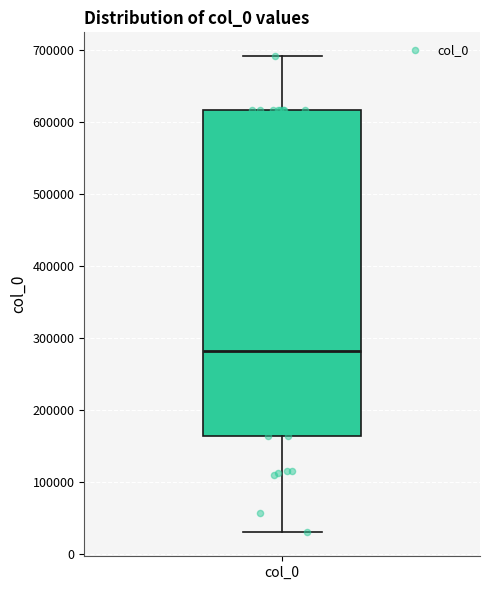

Transcribe this box plot: give where the median line is, the range the box spans, and where the two whiskers end, as read against the y-axis. The values are not printed on the chart, so give them approximately, as read against the axis.

median 280000, box 160000 to 620000, whiskers 30000 to 690000